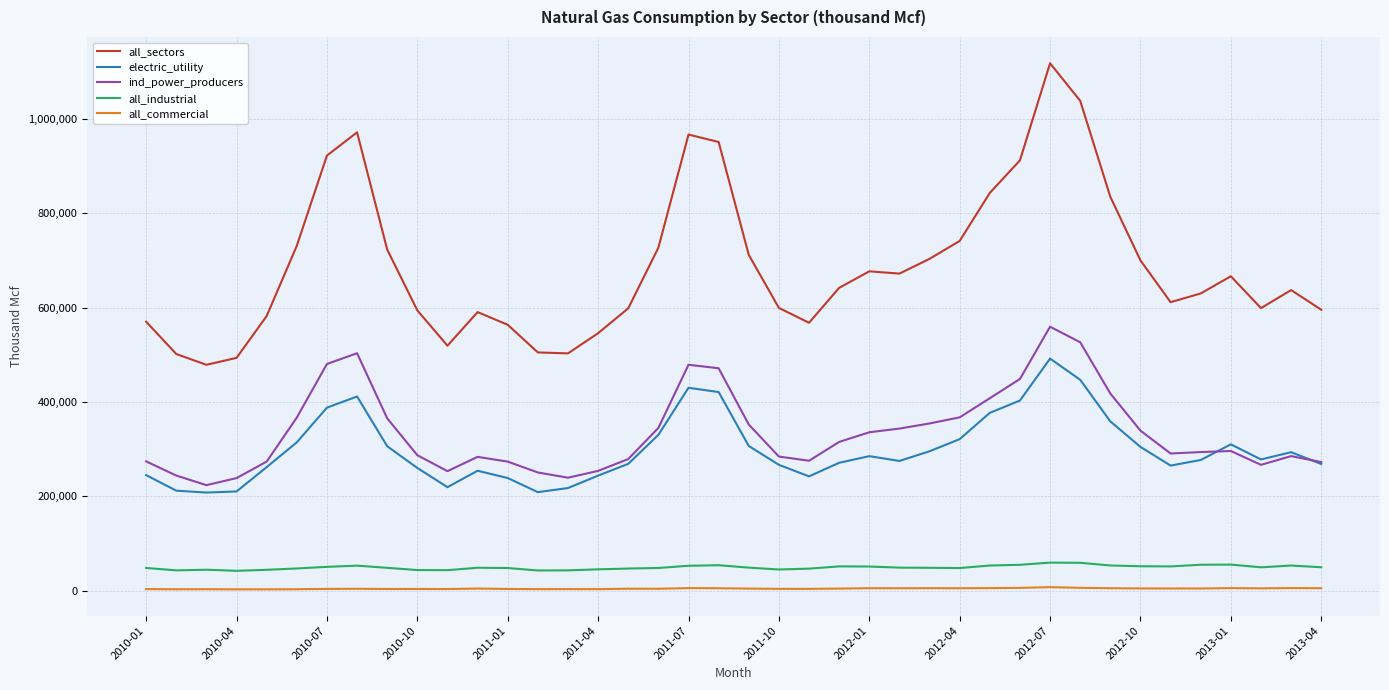

List the series in order of their peak value, lowest first.

all_commercial, all_industrial, electric_utility, ind_power_producers, all_sectors